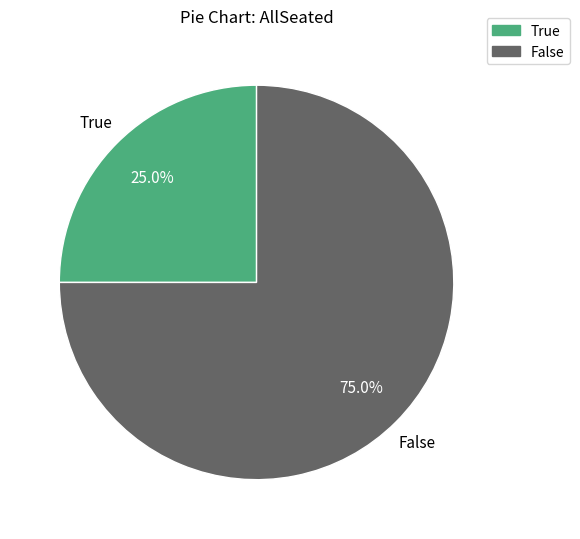

Approximately how many times larger is the value at True compared to False?

0.3